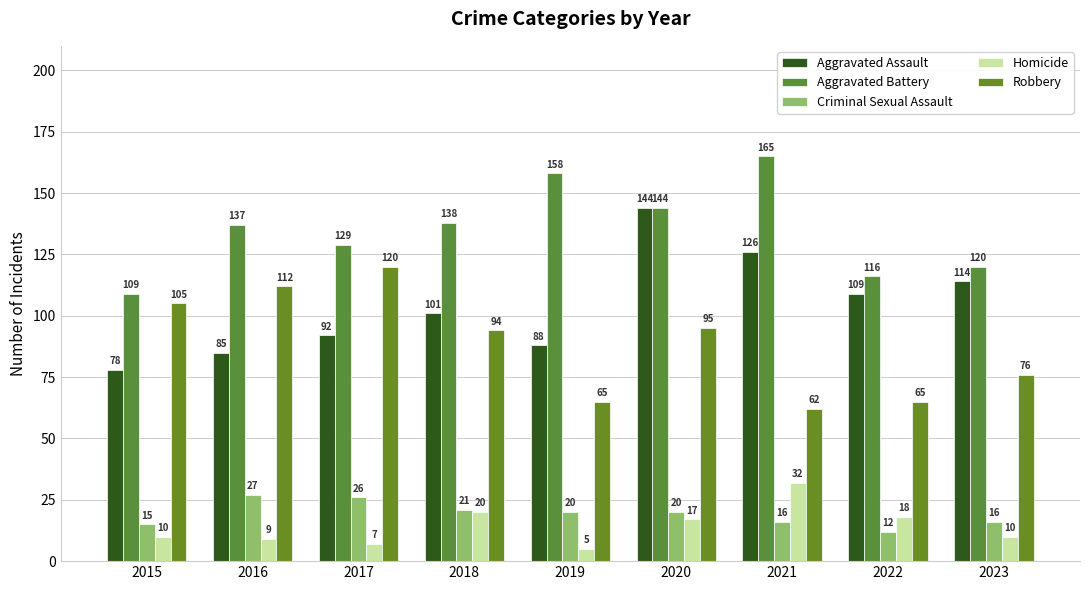

How many data points in Homicide are less than 10?

3